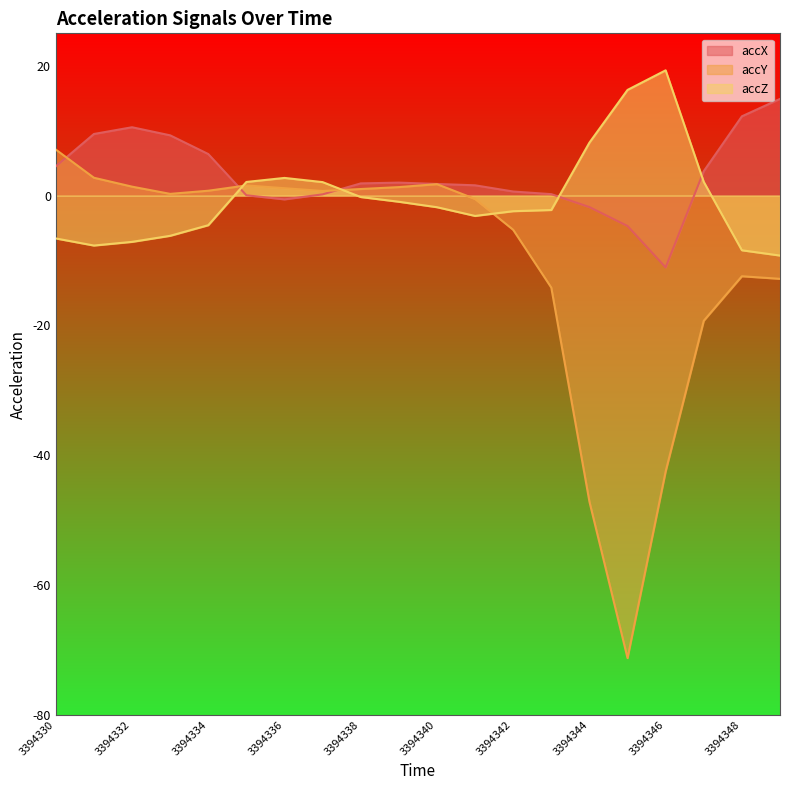

Reading left to right, extract all data points from this chart.

accX: 3394330=4.5	3394331=9.5	3394332=10.5	3394333=9.3	3394334=6.4	3394335=0.1	3394336=-0.6	3394337=0.2	3394338=1.9	3394339=2.0	3394340=1.8	3394341=1.6	3394342=0.6	3394343=0.2	3394344=-1.8	3394345=-4.7	3394346=-11.1	3394347=3.8	3394348=12.2	3394349=14.9
accY: 3394330=7.1	3394331=2.8	3394332=1.4	3394333=0.3	3394334=0.8	3394335=1.6	3394336=1.1	3394337=0.7	3394338=1.0	3394339=1.3	3394340=1.8	3394341=-0.5	3394342=-5.3	3394343=-14.2	3394344=-47.1	3394345=-71.3	3394346=-42.5	3394347=-19.3	3394348=-12.4	3394349=-12.8
accZ: 3394330=-6.6	3394331=-7.7	3394332=-7.1	3394333=-6.2	3394334=-4.6	3394335=2.1	3394336=2.7	3394337=2.1	3394338=-0.2	3394339=-0.9	3394340=-1.8	3394341=-3.1	3394342=-2.4	3394343=-2.2	3394344=8.2	3394345=16.3	3394346=19.3	3394347=2.1	3394348=-8.4	3394349=-9.2